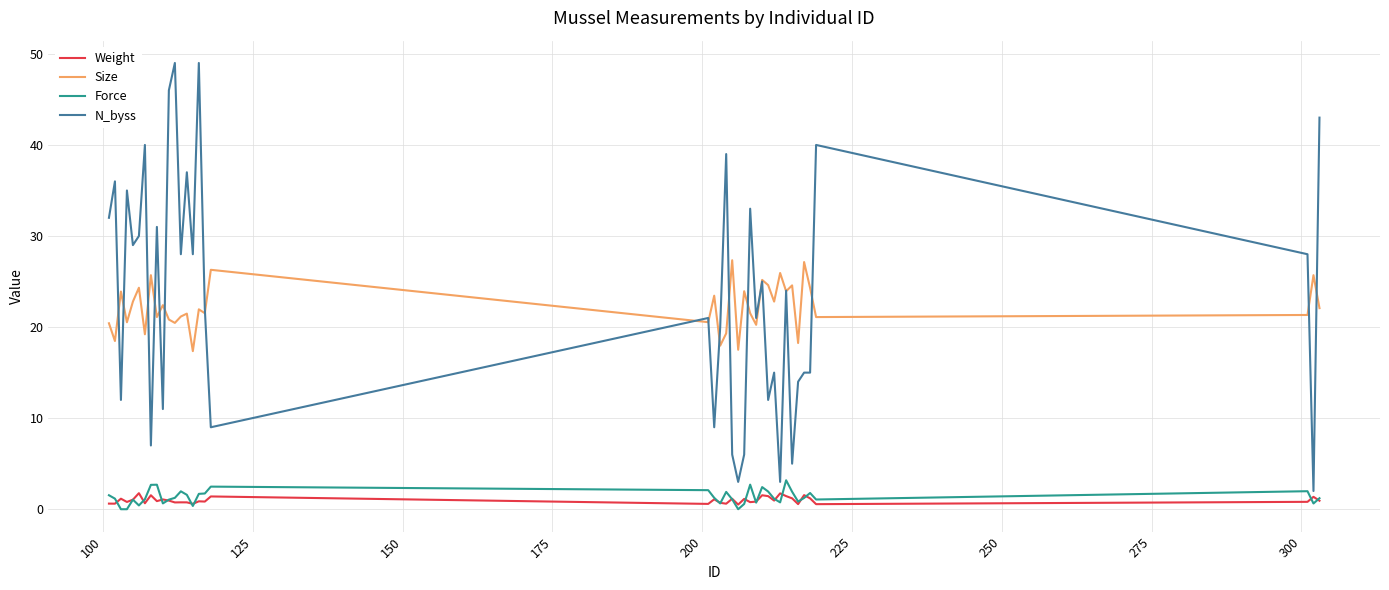

Which series has the largest range (max minus min)?

N_byss